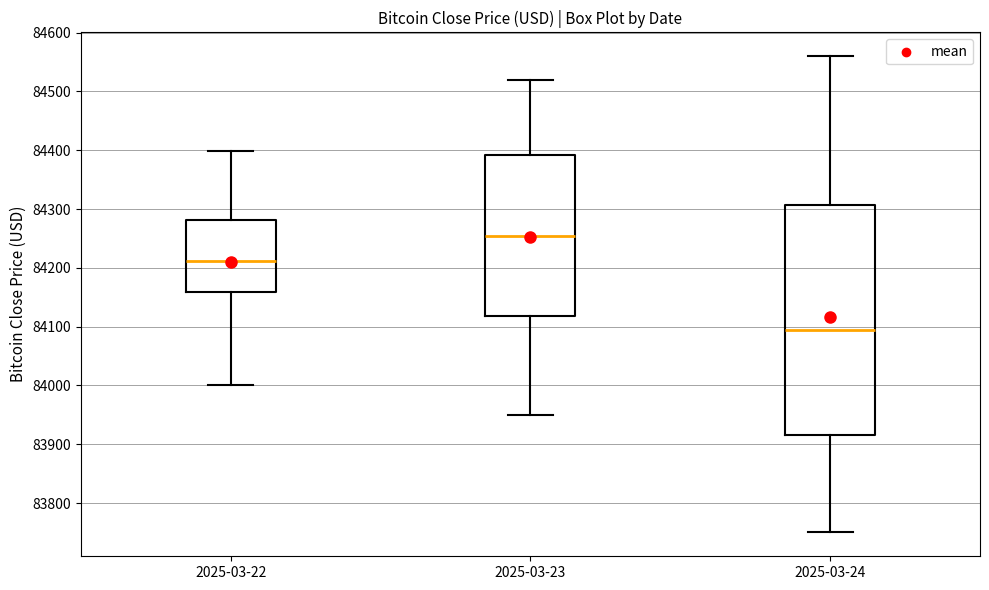

Comparing the boxes themselves (not the whiskers), which one is the tallest?

2025-03-24